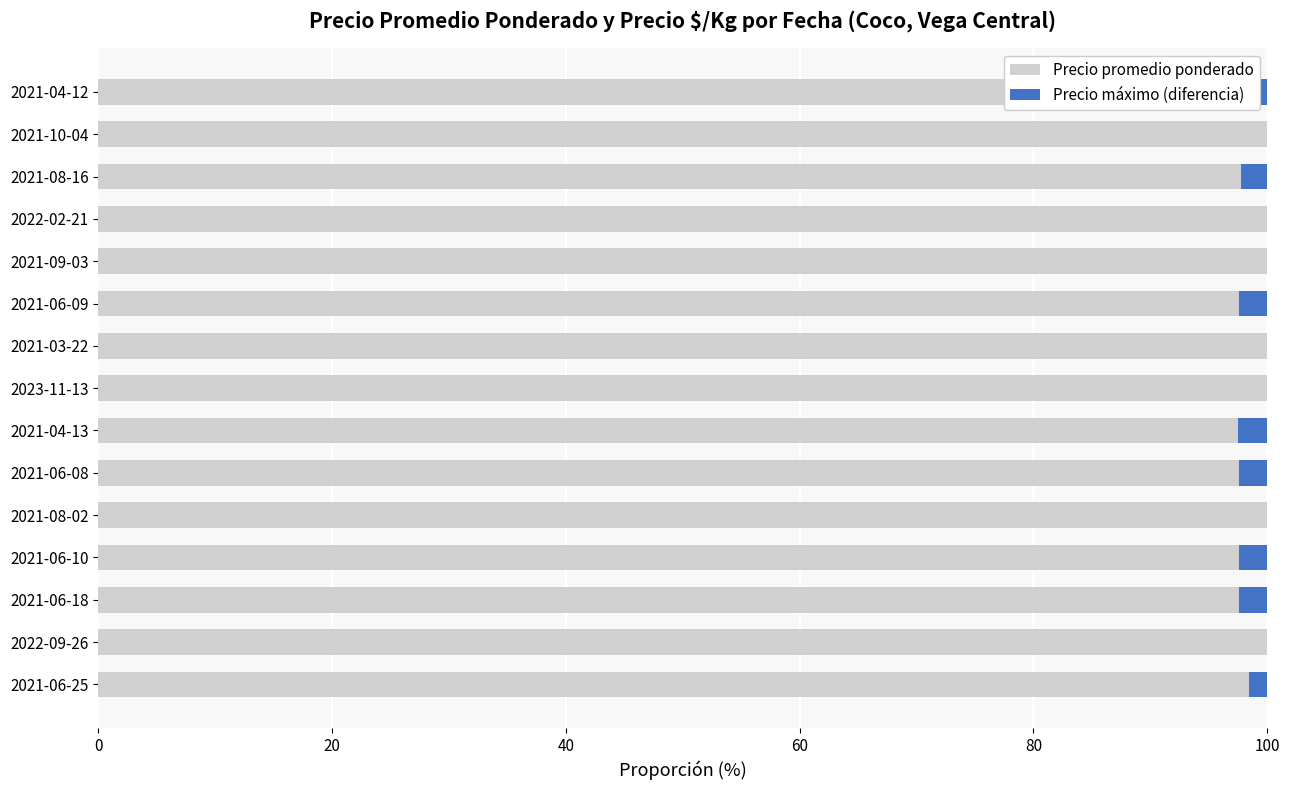

What is the approximate value of Precio promedio ponderado at 2021-08-02?

100.0